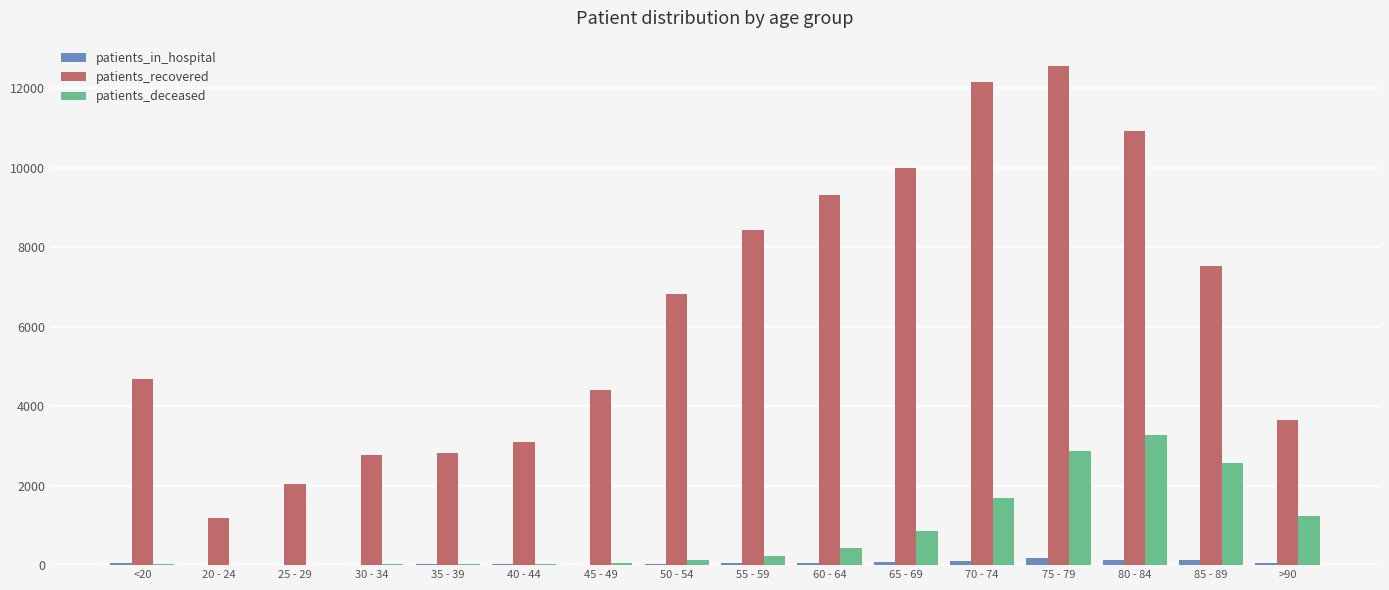

What is the sum of all patients_recovered values?

102364